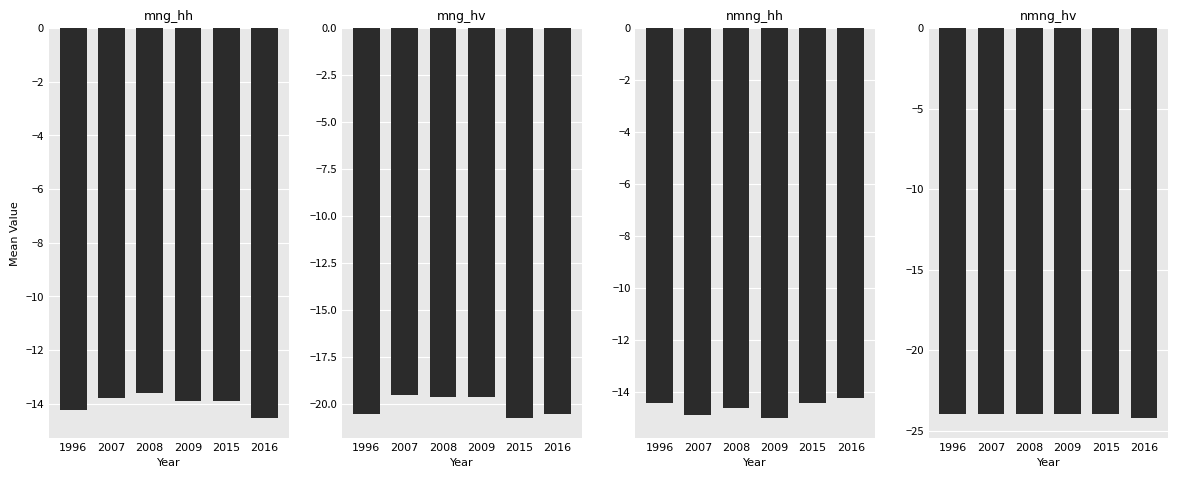

Reading left to right, what are all the values shown in this chart?

mng_hh: -14.2	-13.8	-13.6	-13.9	-13.9	-14.5
mng_hv: -20.6	-19.5	-19.6	-19.6	-20.7	-20.6
nmng_hh: -14.4	-14.9	-14.6	-15.0	-14.4	-14.2
nmng_hv: -24.0	-24.0	-24.0	-24.0	-24.0	-24.2